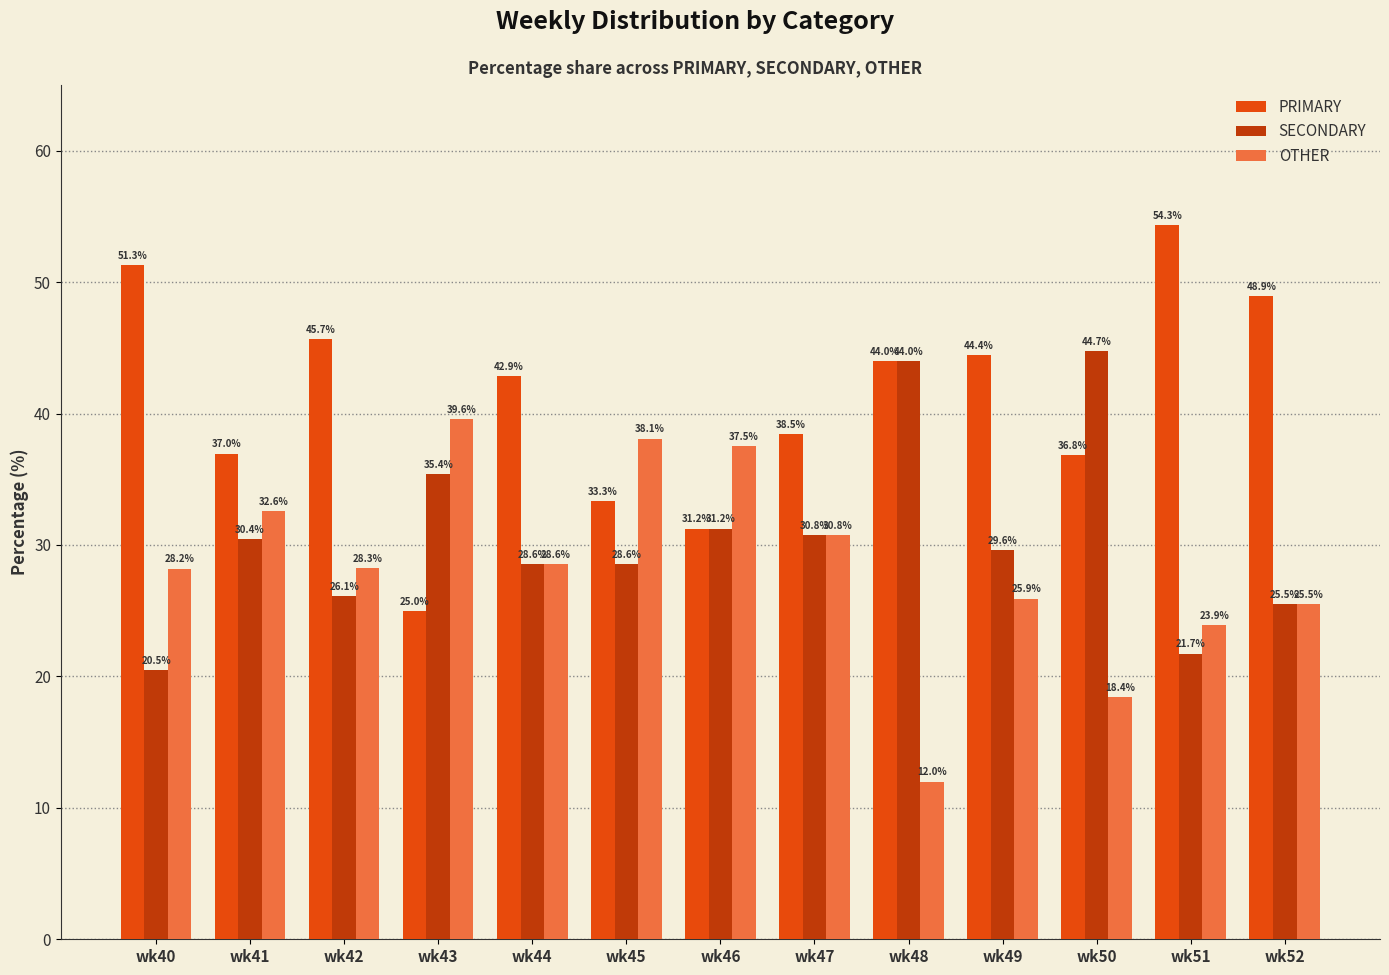

What are all the series names shown in the legend?

PRIMARY, SECONDARY, OTHER